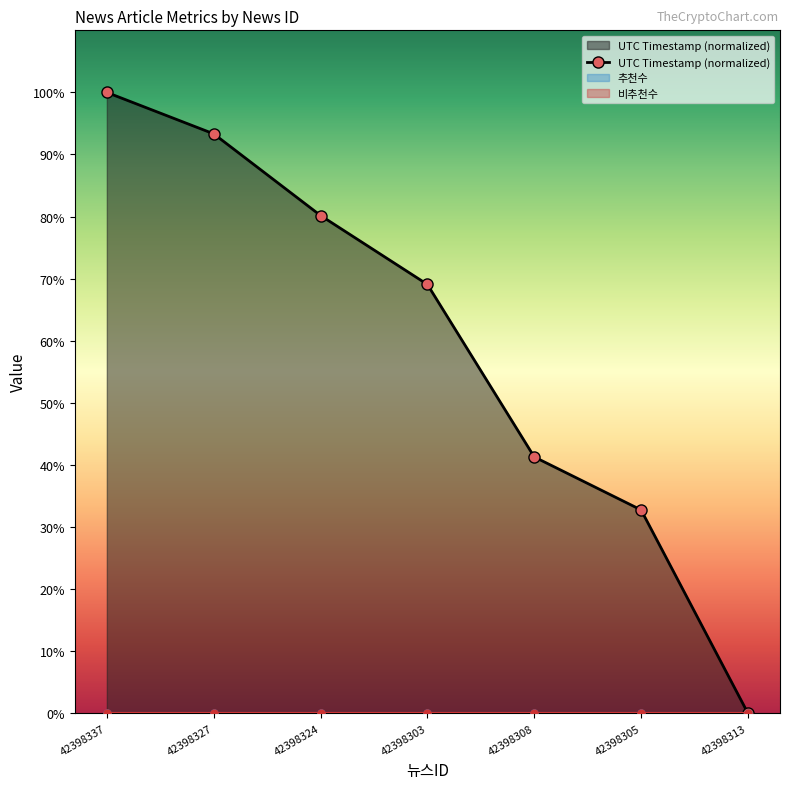

What is the change in value from 42398327 to 42398305?

-60.6